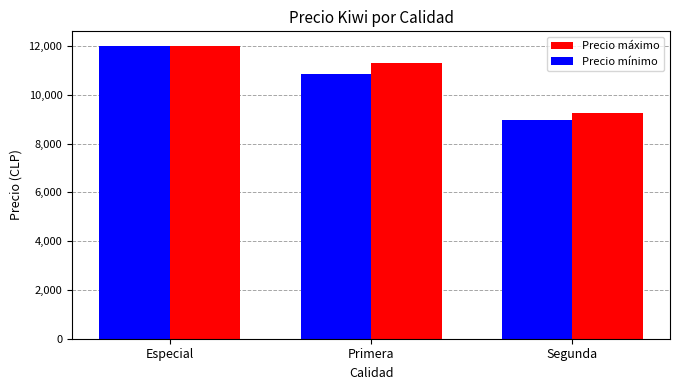

Which series has the widest spread of values?

Precio mínimo